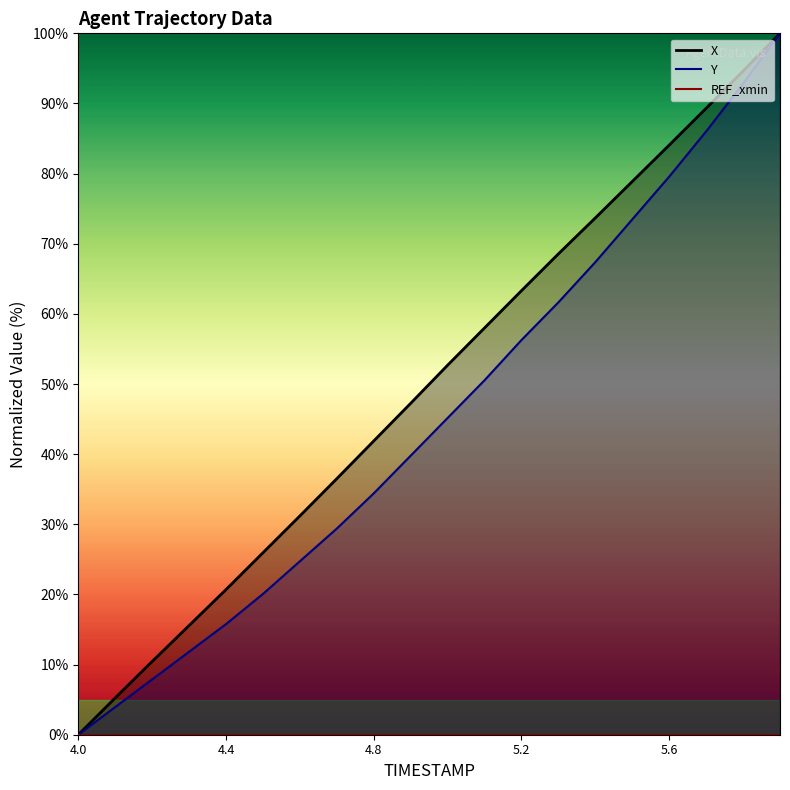

Which label corresponds to the smallest value in the chart?

4.0